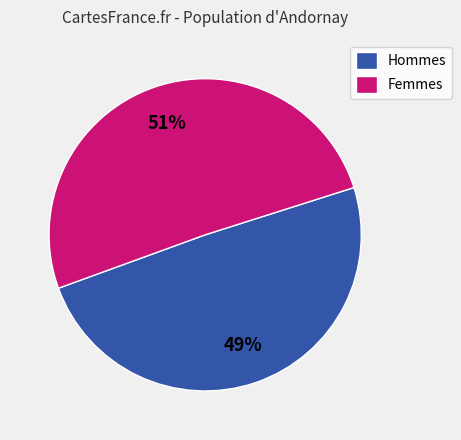

Is it true that Hommes is 63% of the pie?

False